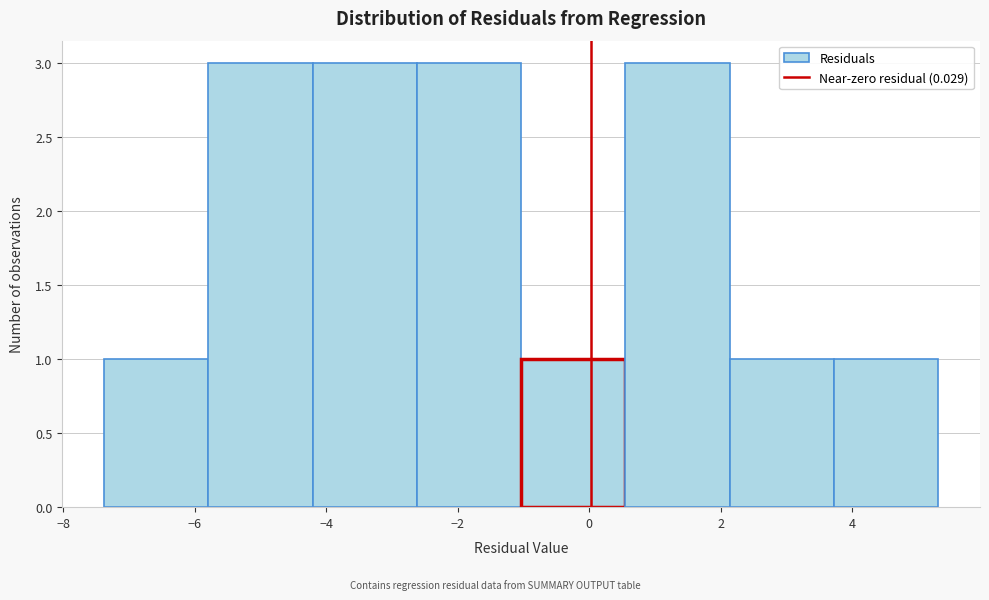

Reading left to right, transcribe this chart: for each bar, give the range it covers on the x-axis and its height. Neither the bar edges nor the heights are printed on the chart, so give them approximately, as read against the axes.

-7.4 to -5.8: 1
-5.8 to -4.2: 3
-4.2 to -2.6: 3
-2.6 to -1.0: 3
-1.0 to 0.6: 1
0.6 to 2.2: 3
2.2 to 3.8: 1
3.8 to 5.4: 1